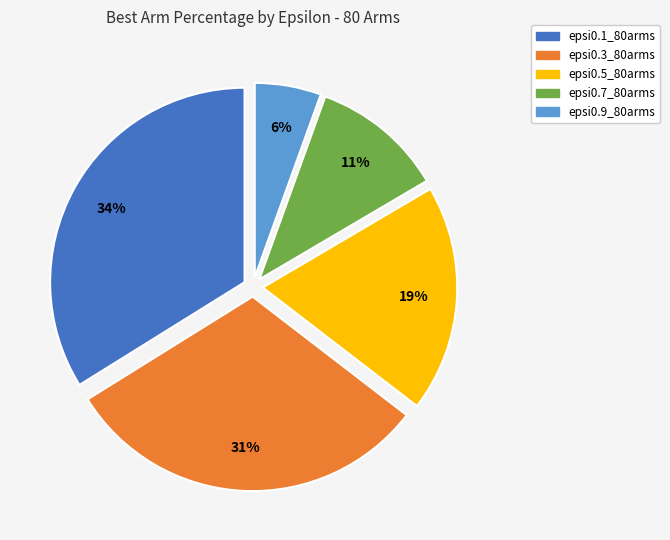

Is epsi0.7_80arms the majority of the pie?

No